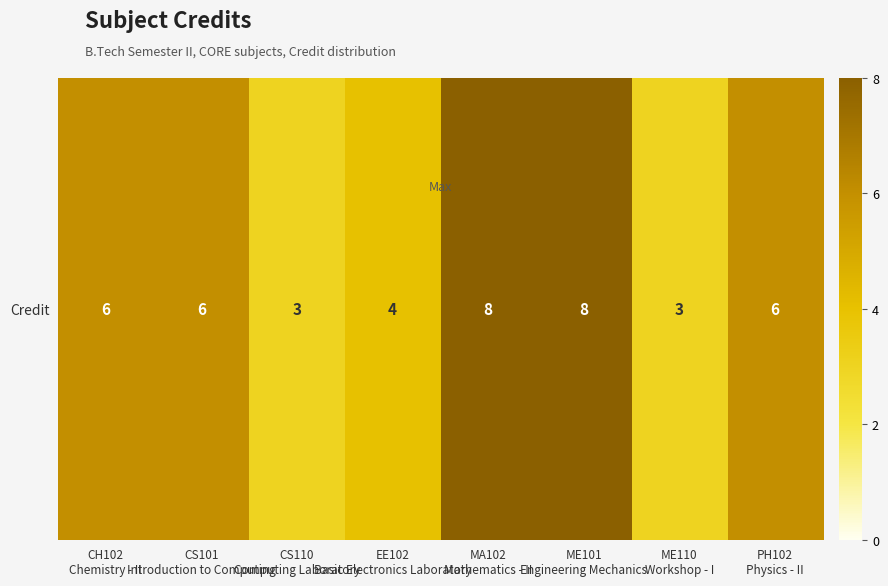

What is the greatest value displayed?

8